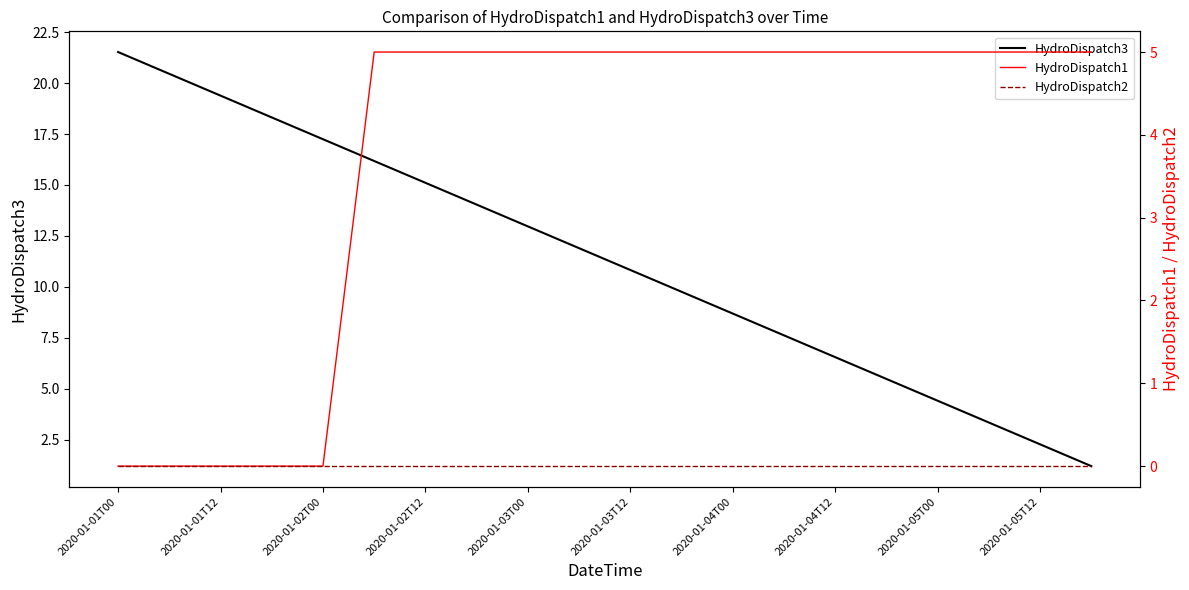

At which label is HydroDispatch1 closest to 2?

2020-01-01T00